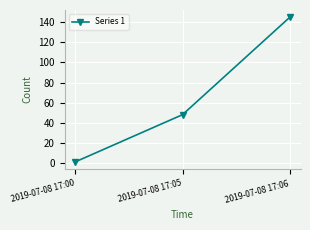

How many lines are shown in the chart?

1